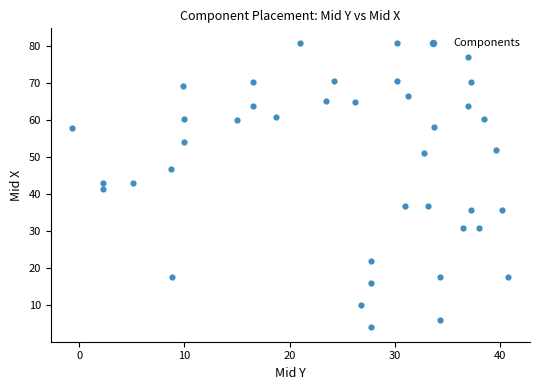

What is the range of Y values (max minus min)?

77.0